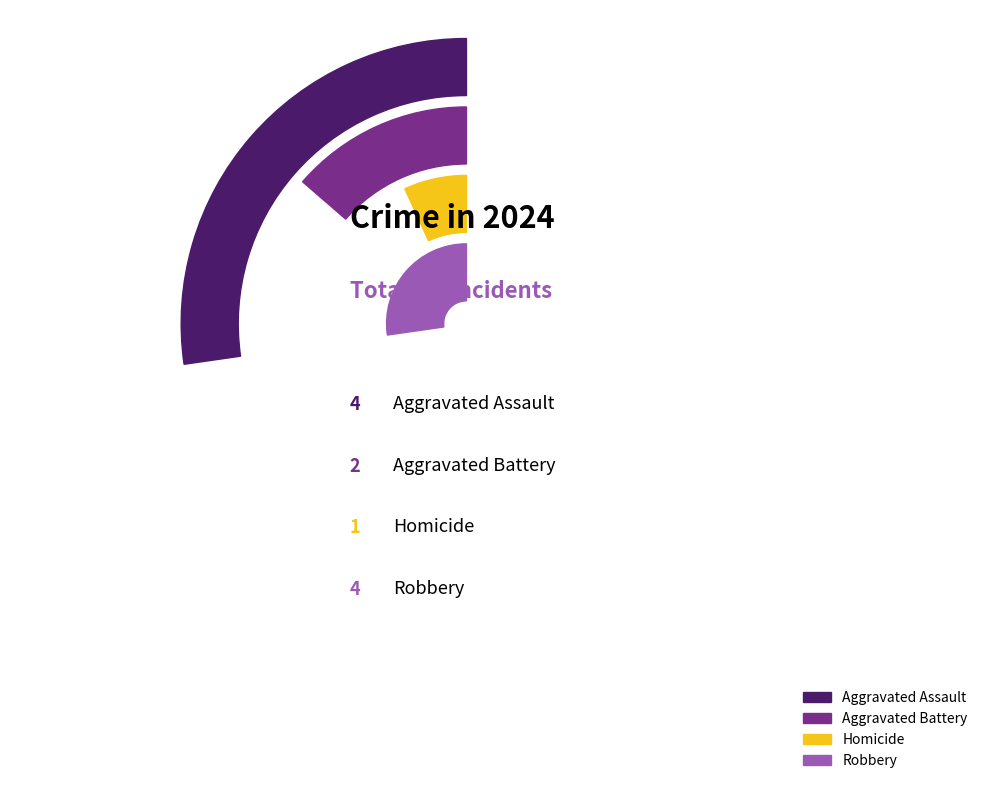

What is the ratio of the value at Homicide to the value at Aggravated Battery?

0.5